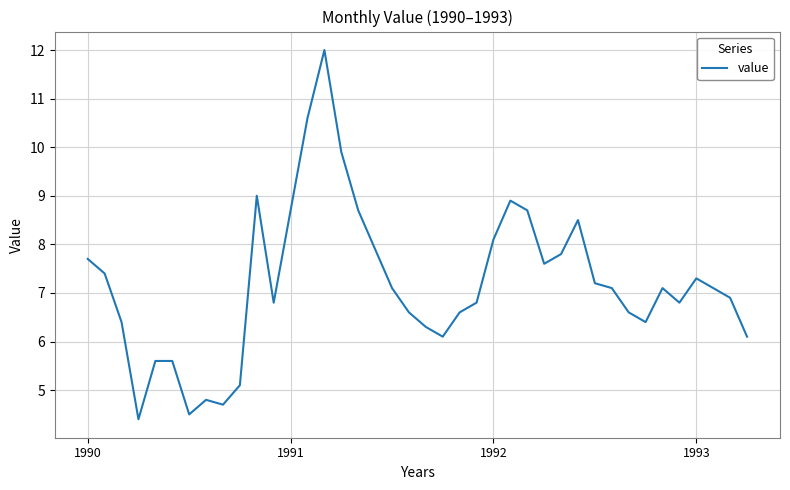

What is the difference between the maximum and minimum values?

7.6